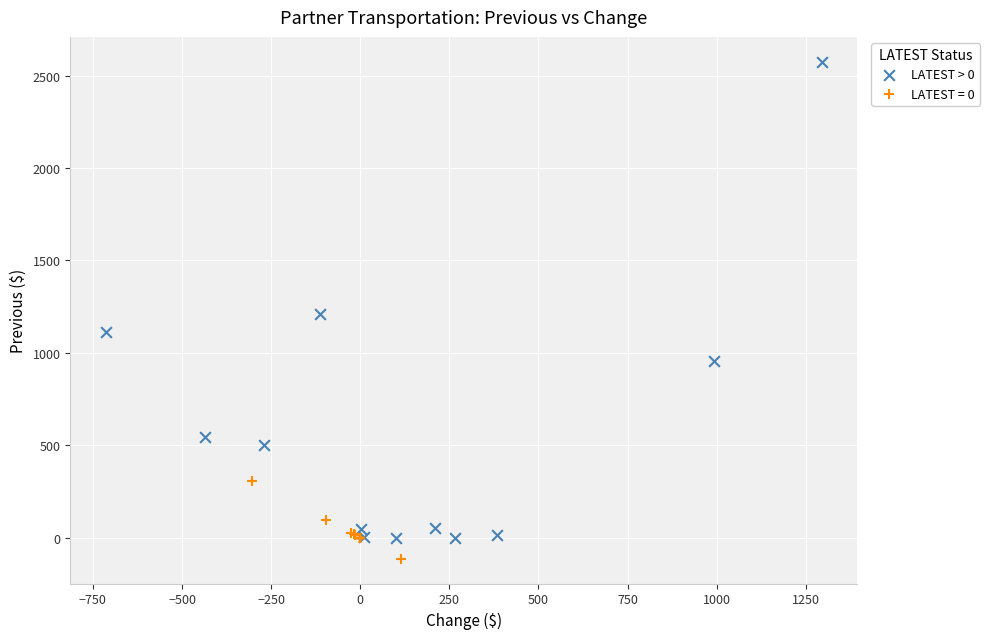

Which series reaches the maximum Y coordinate?

LATEST > 0